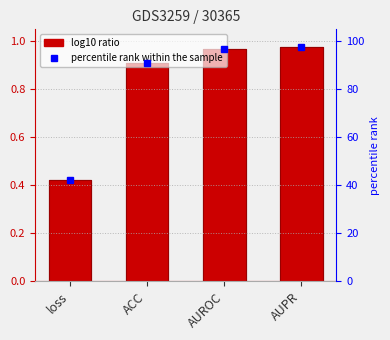

How many distinct data groups are displayed?

2